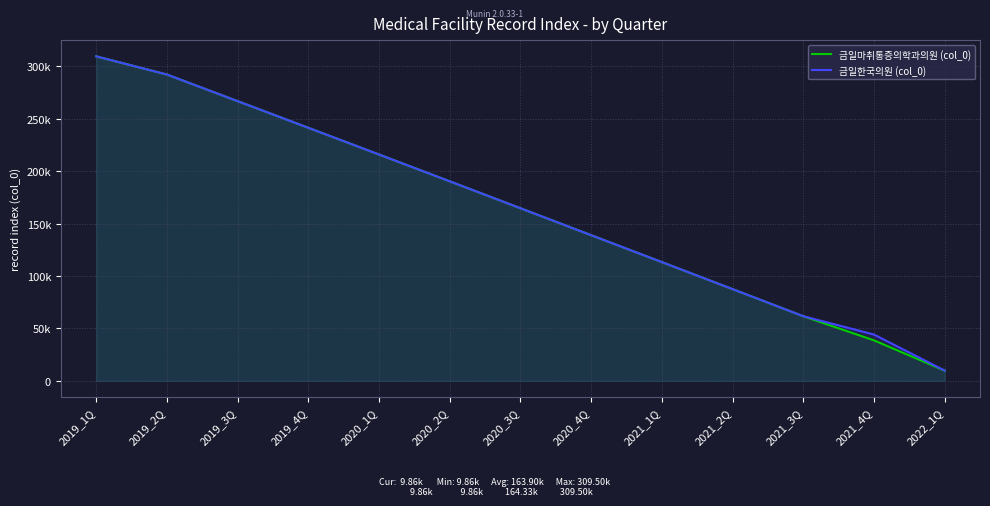

What is the average value of the 금일한국의원 (col_0) series?

164330